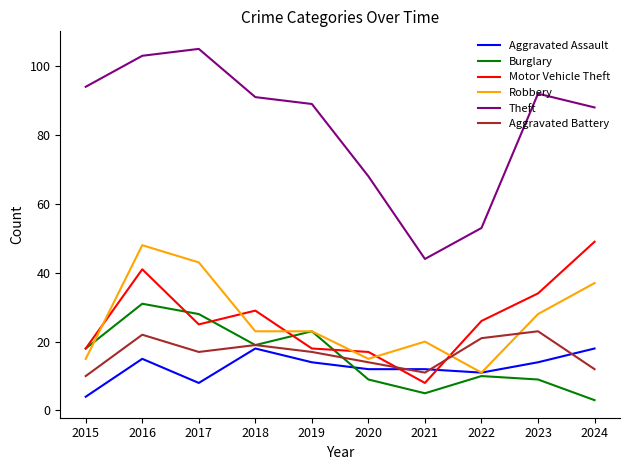

At which label does Robbery first exceed 23?

2016